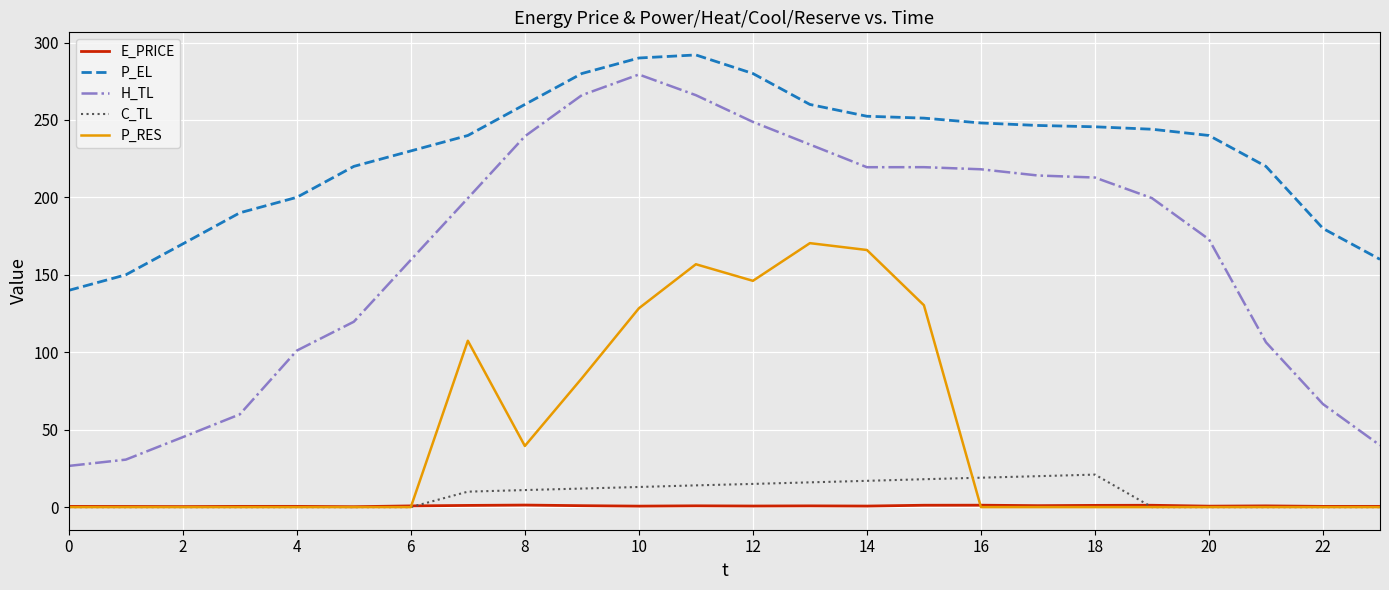

Which series has the largest range (max minus min)?

H_TL